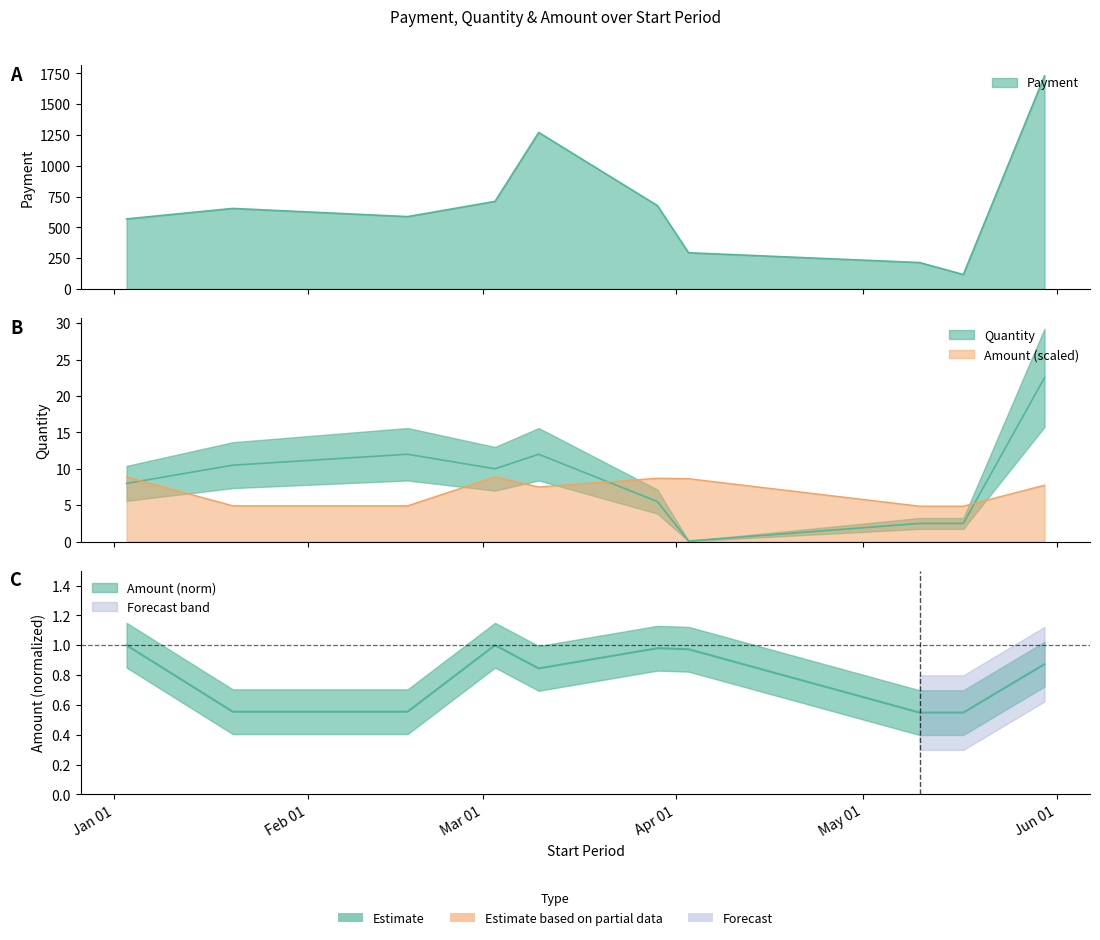

Reading left to right, list all the values displayed in this chart.

Payment: 2021-01-03=568.3	2021-01-20=653.5	2021-02-17=587.1	2021-03-03=710.4	2021-03-10=1270.0	2021-03-29=676.6	2021-04-03=293.8	2021-05-10=214.2	2021-05-17=116.8	2021-05-30=1729.3
Quantity: 2021-01-03=8.0	2021-01-20=10.5	2021-02-17=12.0	2021-03-03=10.0	2021-03-10=12.0	2021-03-29=5.5	2021-04-03=0.1	2021-05-10=2.5	2021-05-17=2.5	2021-05-30=22.5
Amount: 2021-01-03=1.0	2021-01-20=0.6	2021-02-17=0.6	2021-03-03=1.0	2021-03-10=0.8	2021-03-29=1.0	2021-04-03=1.0	2021-05-10=0.5	2021-05-17=0.5	2021-05-30=0.9